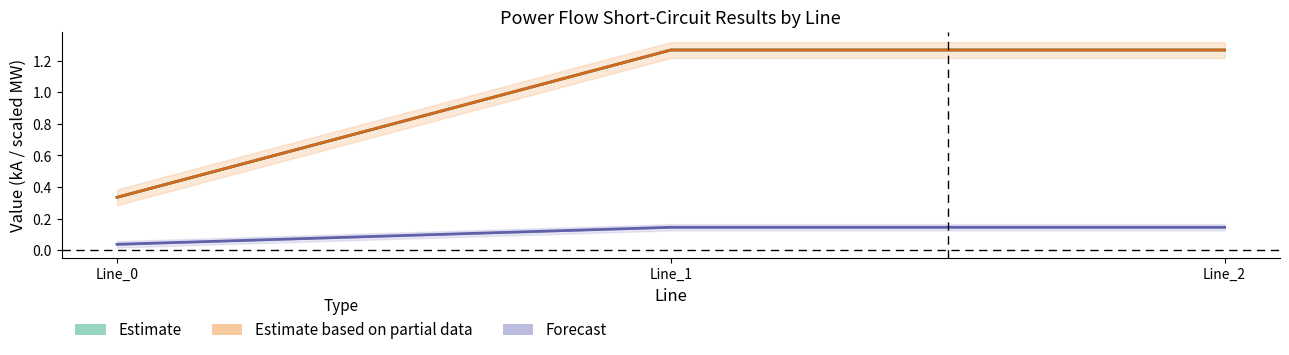

What is the highest value of the pf_ikss_b_to_ka series?

1.3